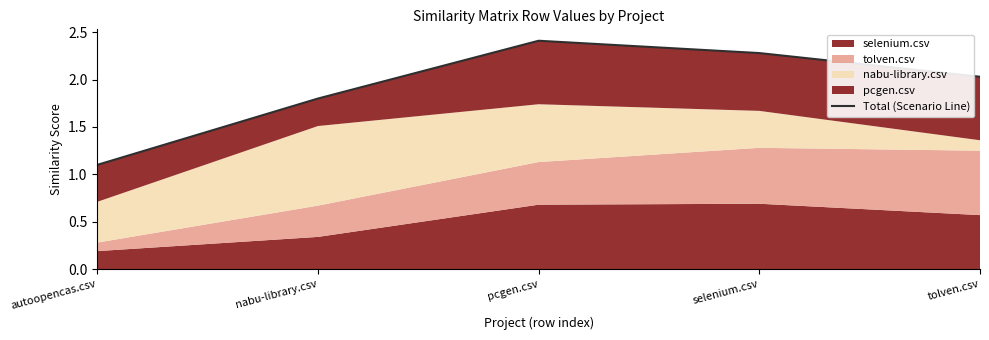

What is the smallest value displayed?

1.1